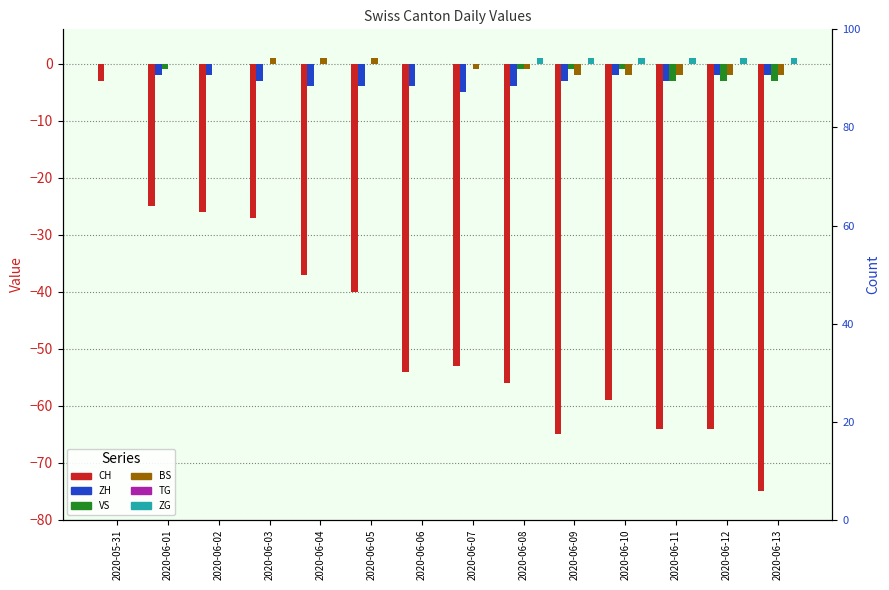

At which category is the sum across all series the highest?

2020-05-31